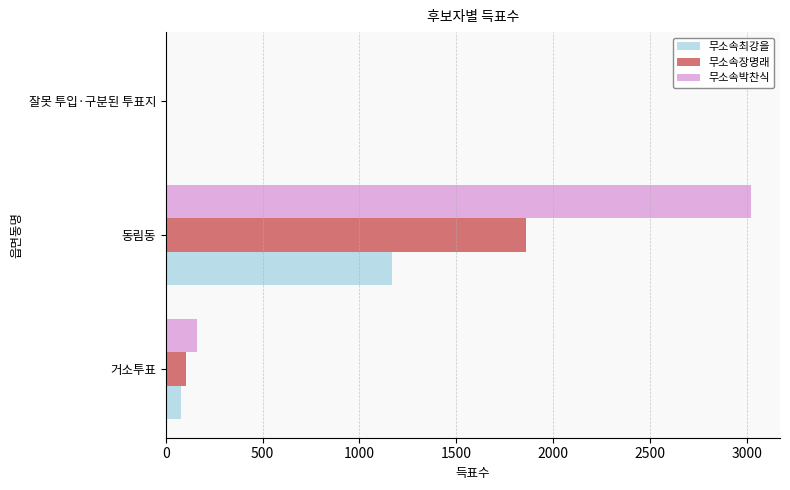

What is the sum of all 무소속박찬식 values?

3183